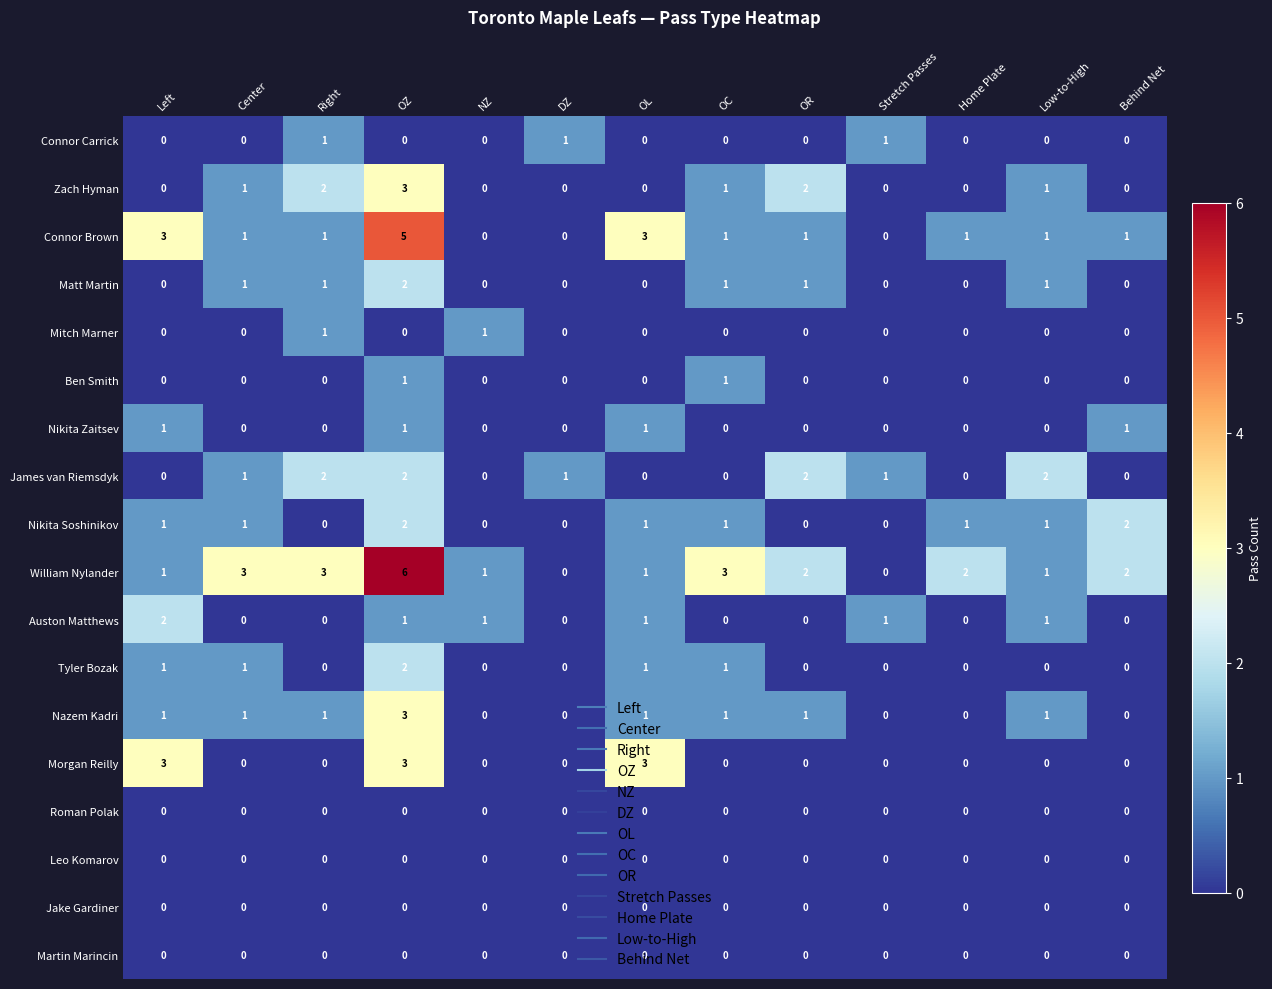

Count the number of data series in this chart.

18